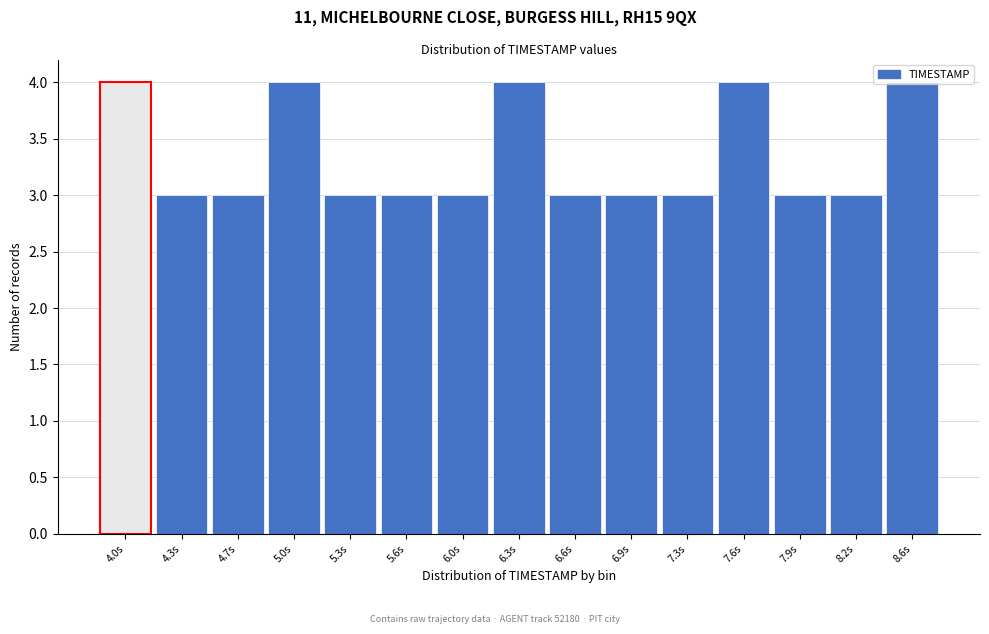

What position from the right is 4.3s?

14